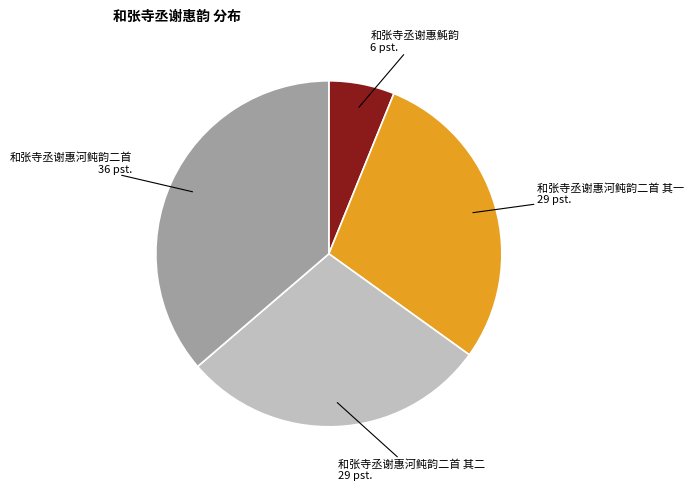

Is there any slice that represents more than half of the pie?

No